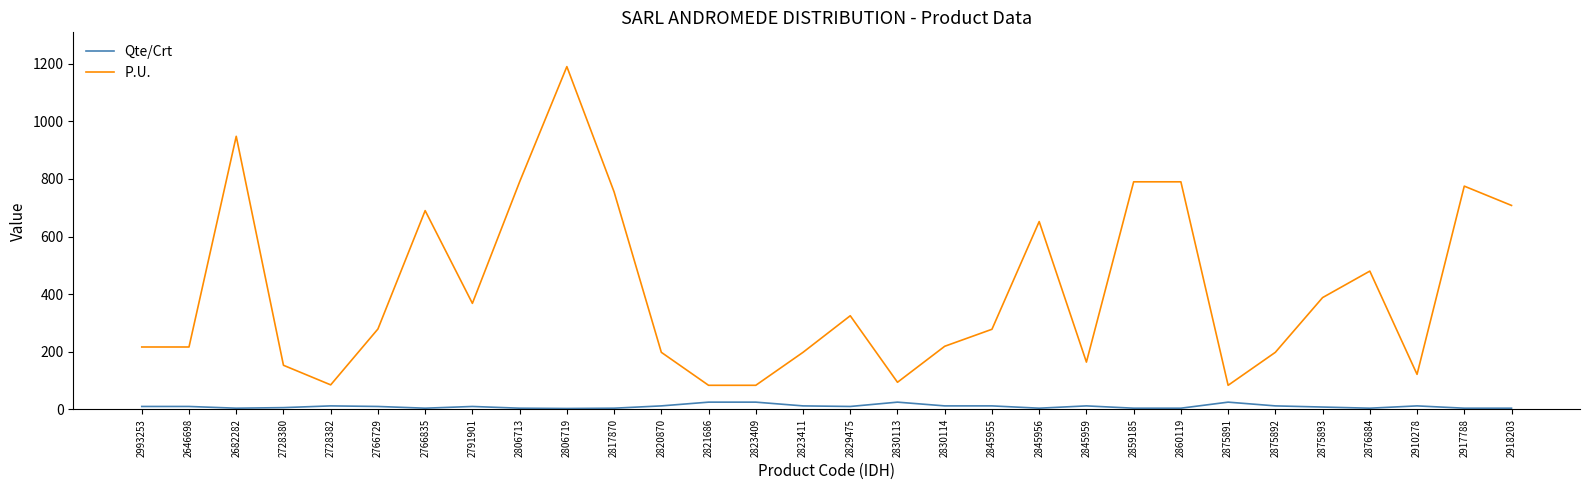

What is the maximum value shown in the chart?

1190.0